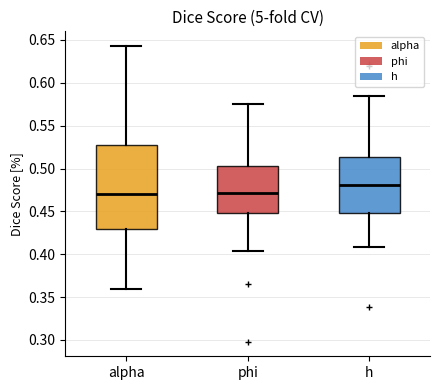

Reading left to right, read every box against the y-axis: the position of its median line, the range the box covers, and the ends of its whiskers. The values are not printed on the chart, so give them approximately, as read against the axis.

alpha: median 0.470, box 0.430 to 0.530, whiskers 0.360 to 0.645
phi: median 0.470, box 0.450 to 0.505, whiskers 0.405 to 0.575
h: median 0.480, box 0.450 to 0.515, whiskers 0.410 to 0.585